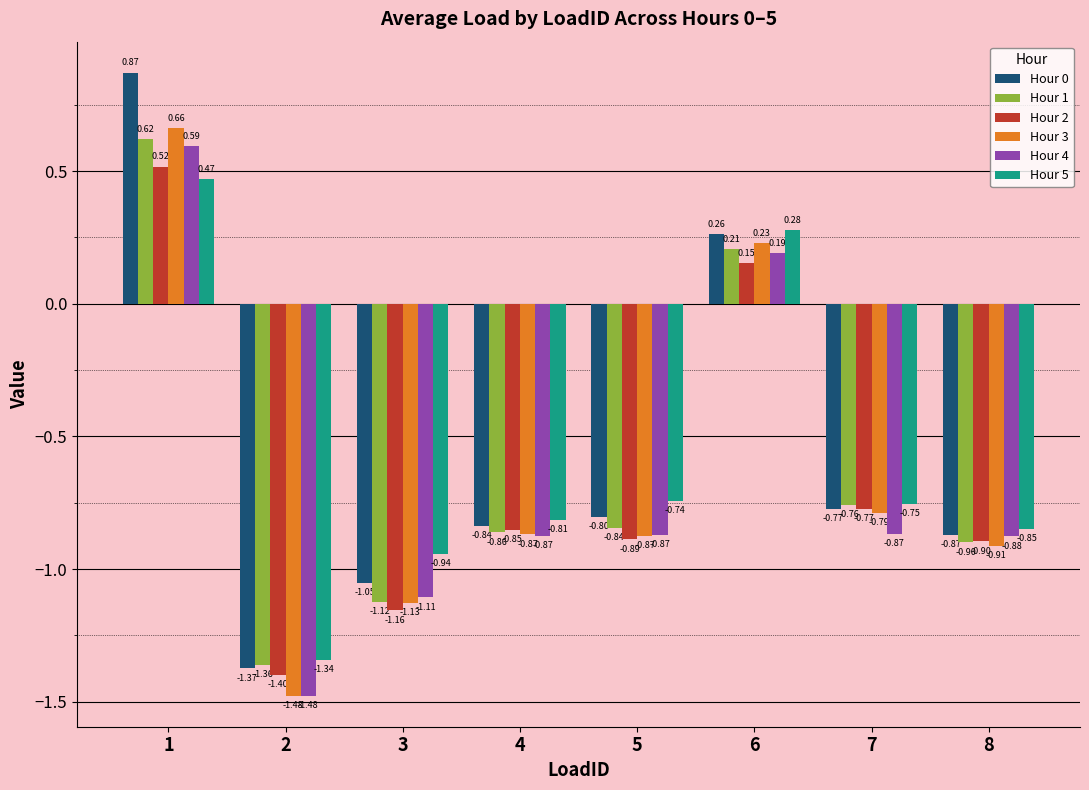

Rank the series by their maximum value, from lowest to highest.

Hour 5, Hour 2, Hour 4, Hour 1, Hour 3, Hour 0